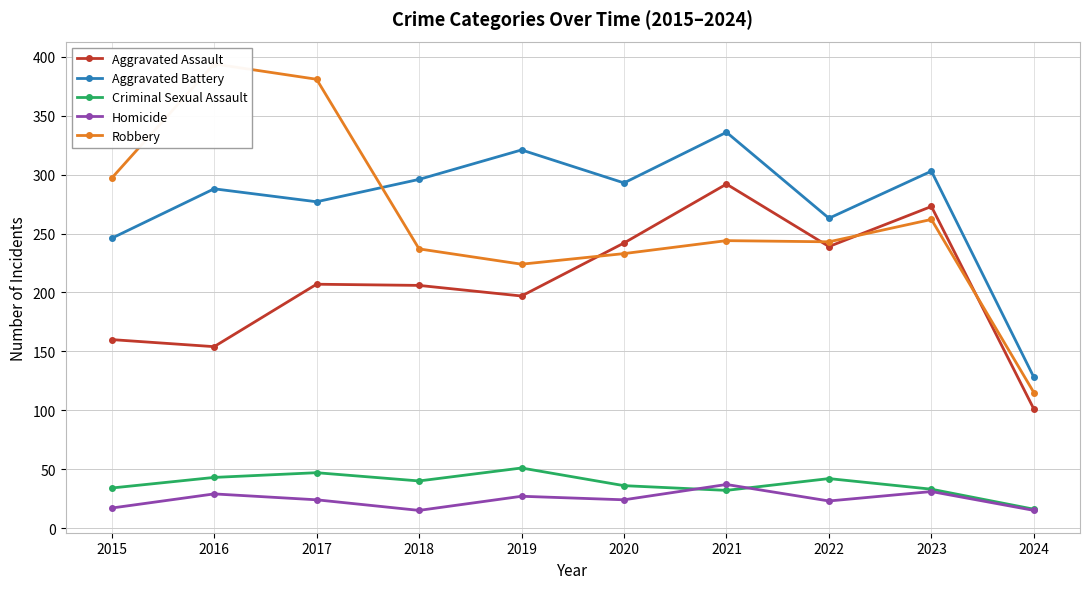

Reading right to left, transcribe all the data shown in this chart.

Aggravated Assault: 2024=101	2023=273	2022=239	2021=292	2020=242	2019=197	2018=206	2017=207	2016=154	2015=160
Aggravated Battery: 2024=128	2023=303	2022=263	2021=336	2020=293	2019=321	2018=296	2017=277	2016=288	2015=246
Criminal Sexual Assault: 2024=16	2023=33	2022=42	2021=32	2020=36	2019=51	2018=40	2017=47	2016=43	2015=34
Homicide: 2024=15	2023=31	2022=23	2021=37	2020=24	2019=27	2018=15	2017=24	2016=29	2015=17
Robbery: 2024=115	2023=262	2022=243	2021=244	2020=233	2019=224	2018=237	2017=381	2016=394	2015=297